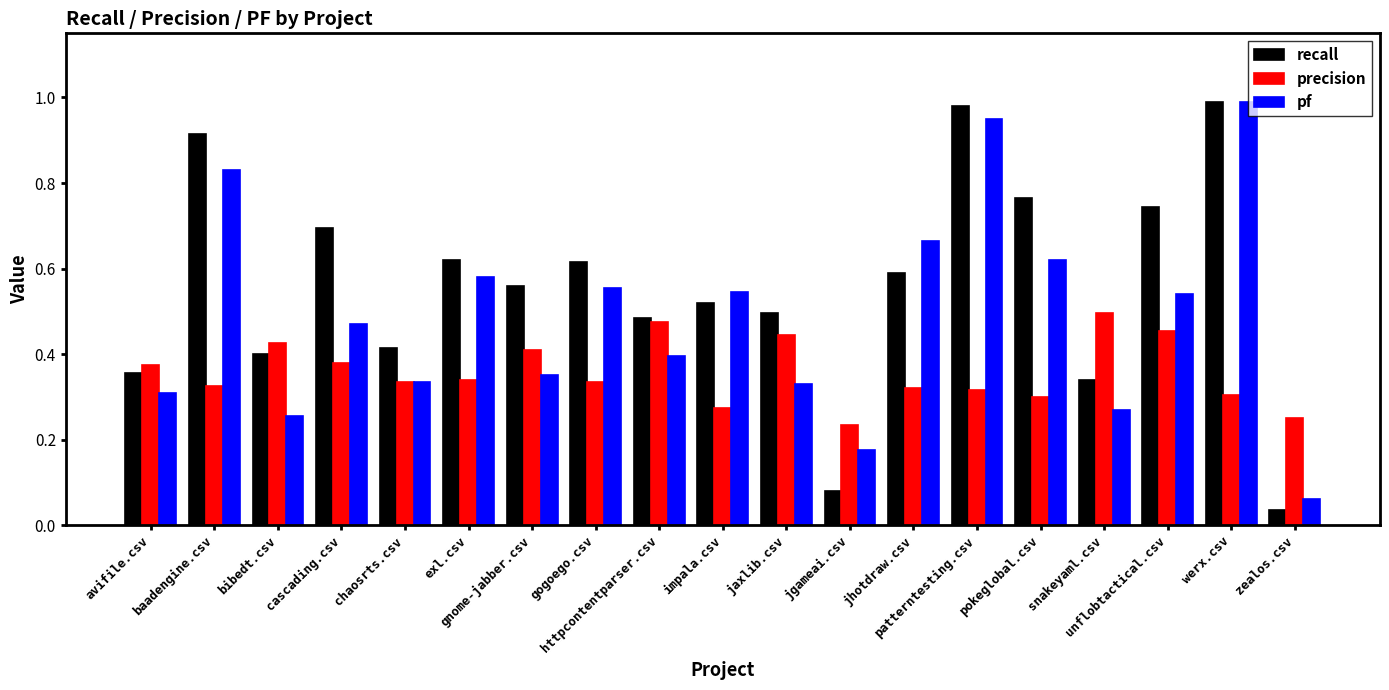

What position from the right is jhotdraw.csv?

7